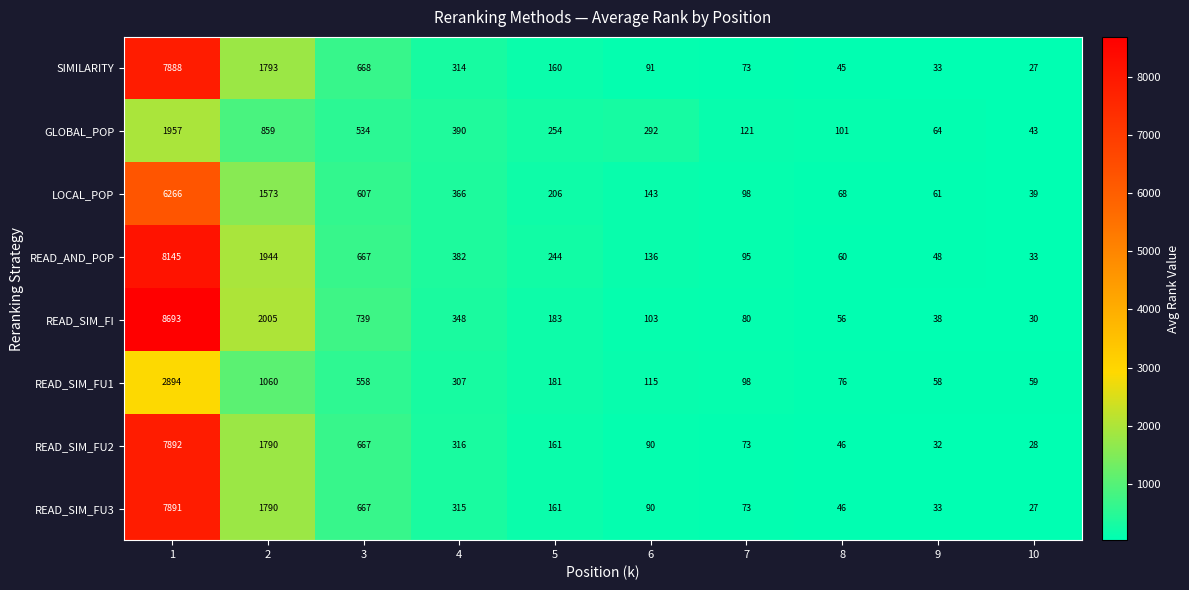

How many series are shown in this chart?

8